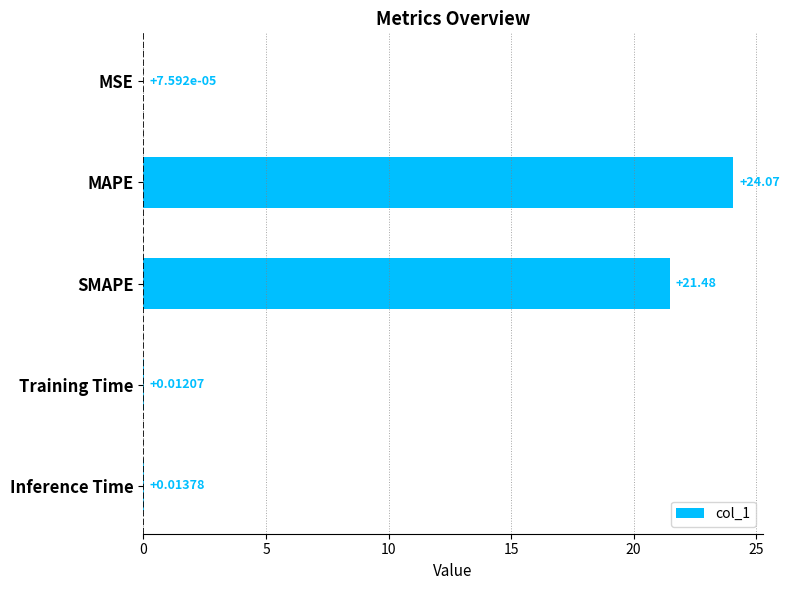

At which category does the chart reach its peak across all series?

MAPE